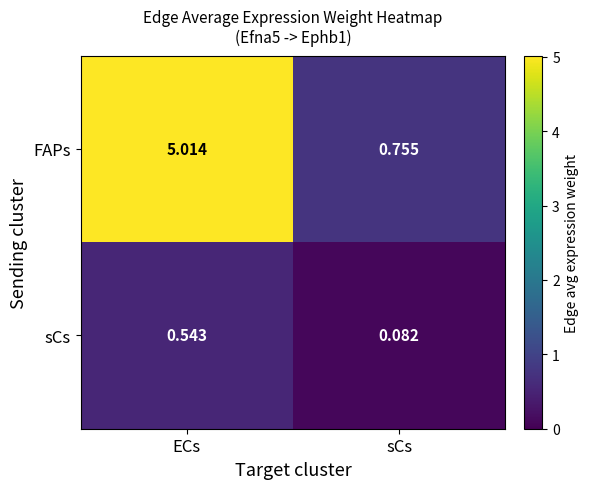

Is the value of sCs at ECs greater than the value of FAPs at sCs?

No